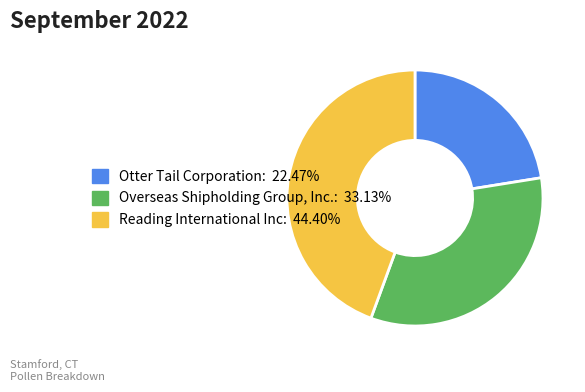

Do Reading International Inc and Overseas Shipholding Group, Inc. together represent more than half of the pie?

Yes